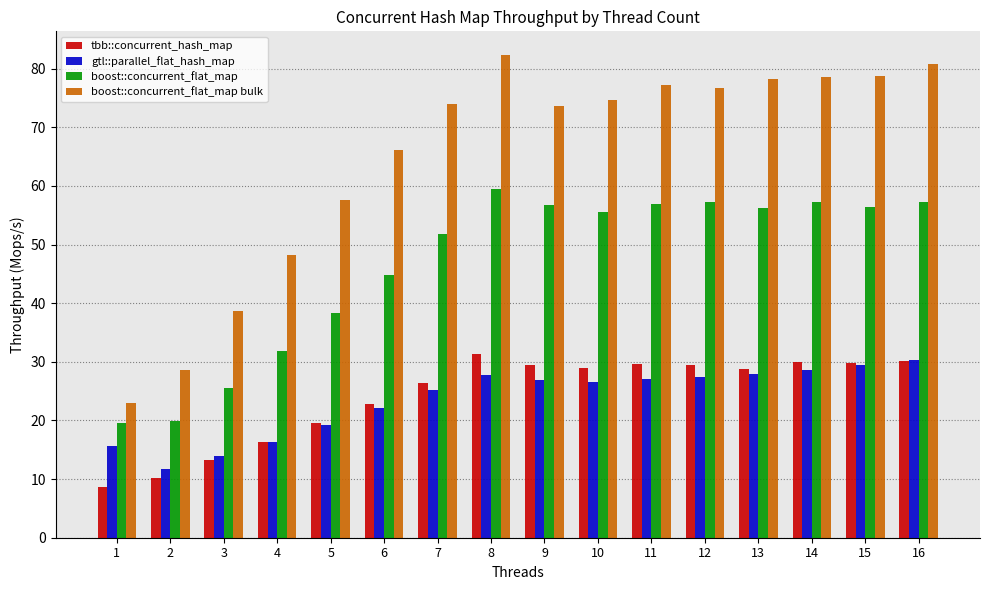

What is the sum of all tbb::concurrent_hash_map values?

384.8